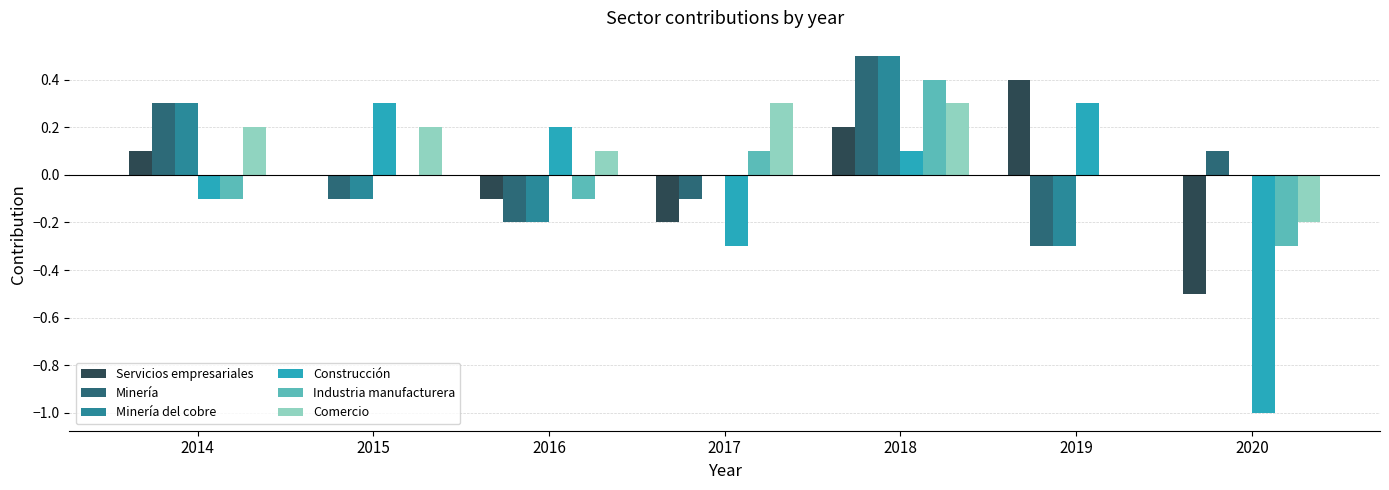

What is the greatest value displayed?

0.5